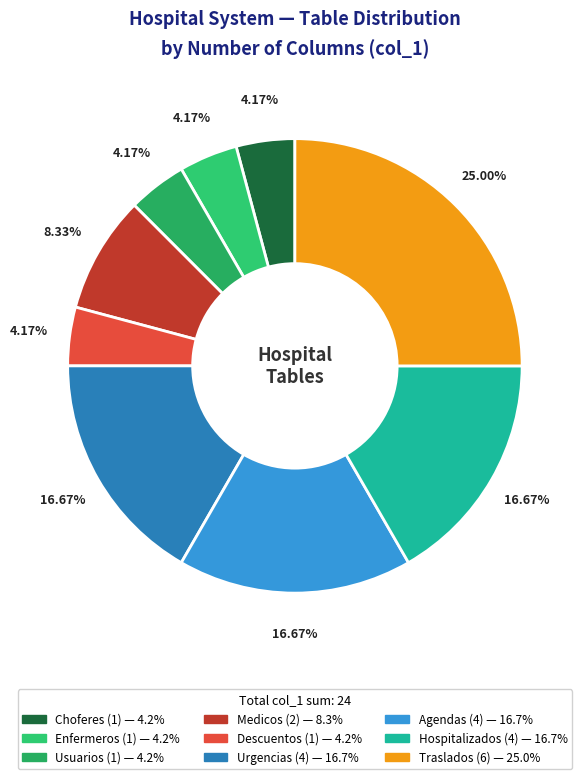

Count the number of slices in the pie.

9